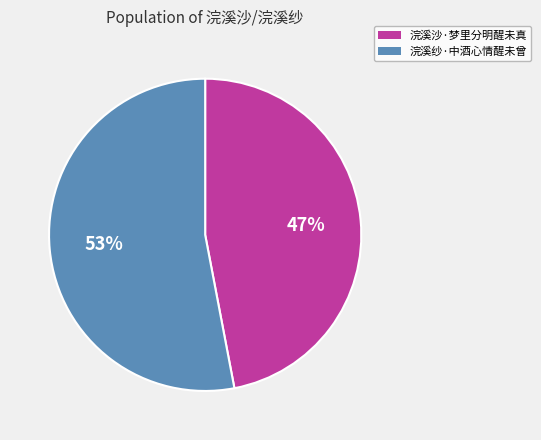

Approximately how many times larger is the value at 浣溪纱·中酒心情醒未曾 compared to 浣溪沙·梦里分明醒未真?

1.1